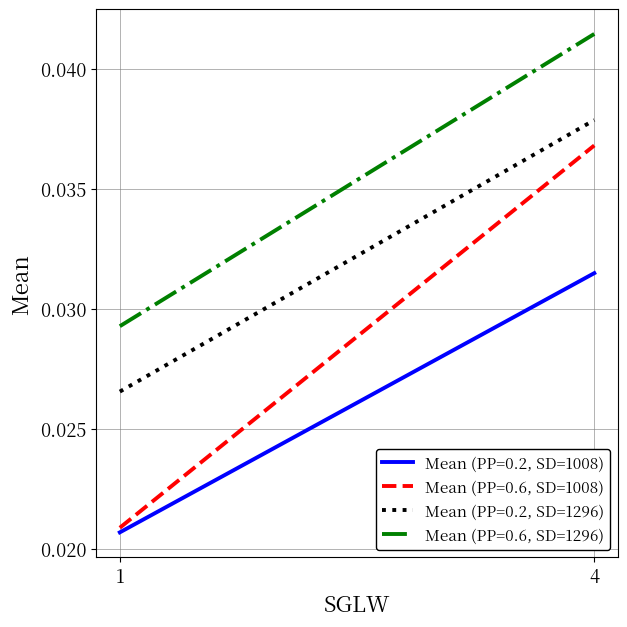

What is the sum of the Mean (PP=0.2, SD=1008) values at 1 and 4?

0.1